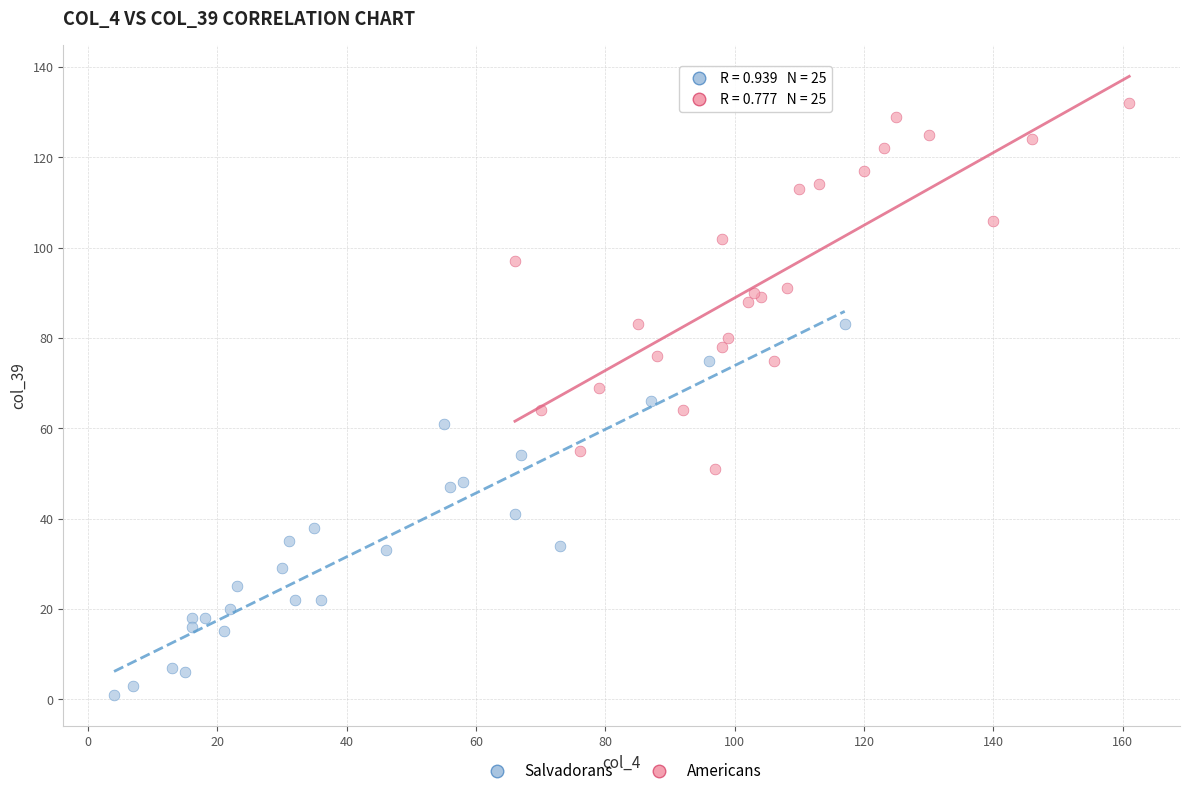

Which series reaches the maximum Y coordinate?

Americans